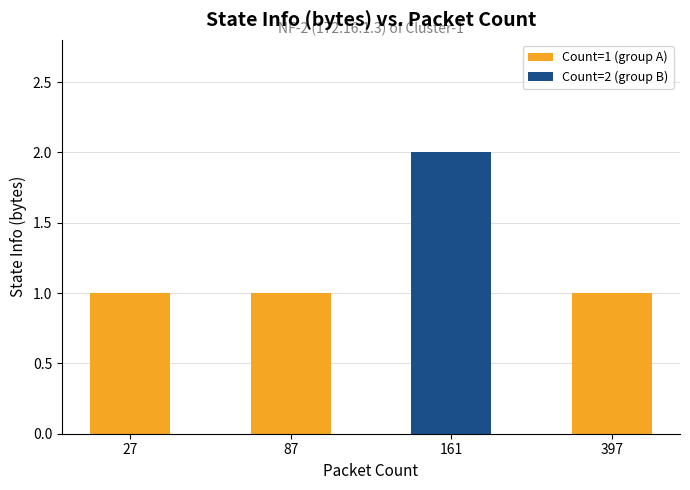

Which label corresponds to the largest value in the chart?

161